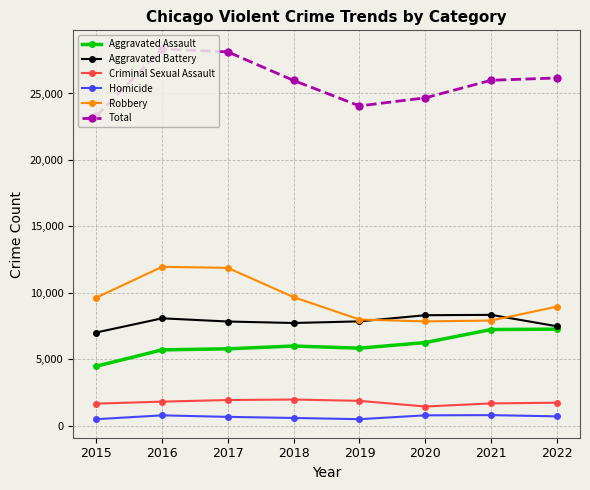

What is the difference between the maximum and second lowest values in the Criminal Sexual Assault series?

307